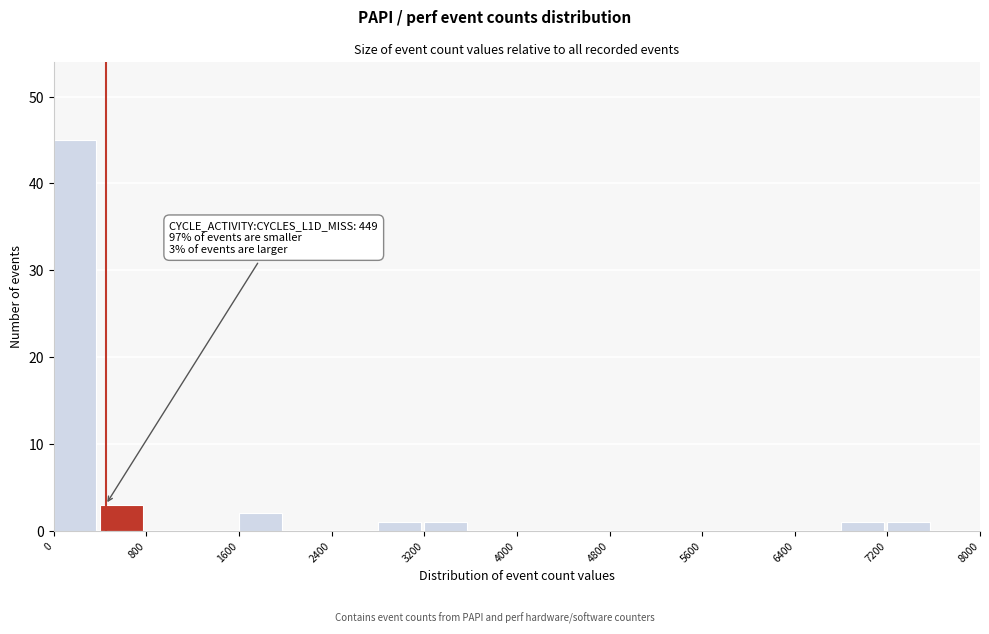

Over which range of the x-axis is the bar tallest?

0 to 400